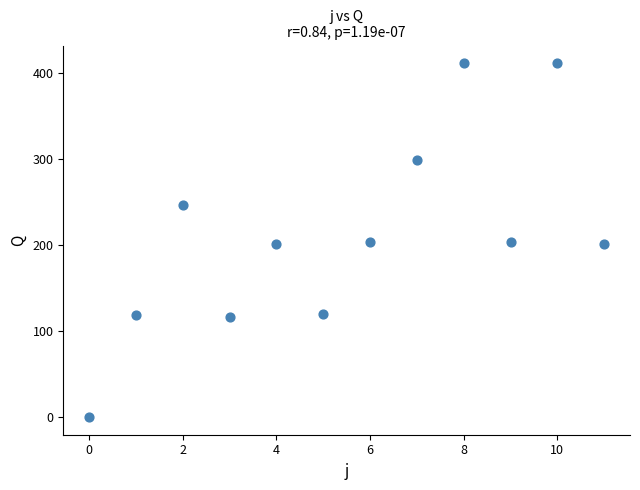

What is the average Y value?

211.0